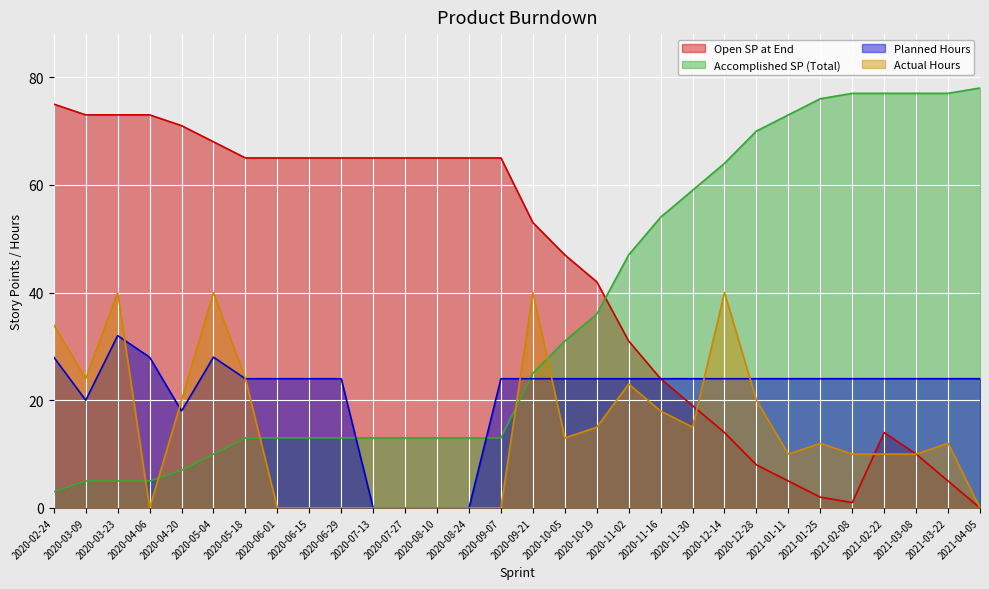

How many values in the Accomplished SP (Total) series exceed 25?

14